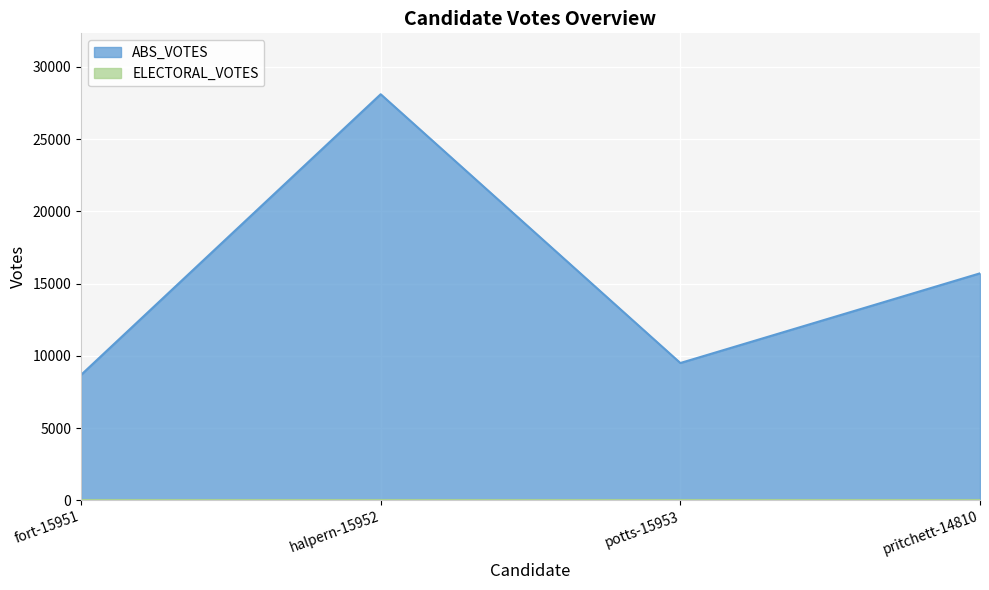

The chart shows a value of 28113 at halpern-15952. True or false?

True